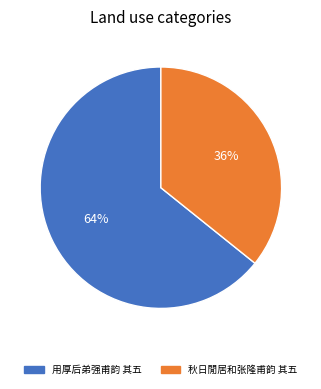

What is the smallest slice in the pie chart?

秋日閒居和张隆甫韵 其五